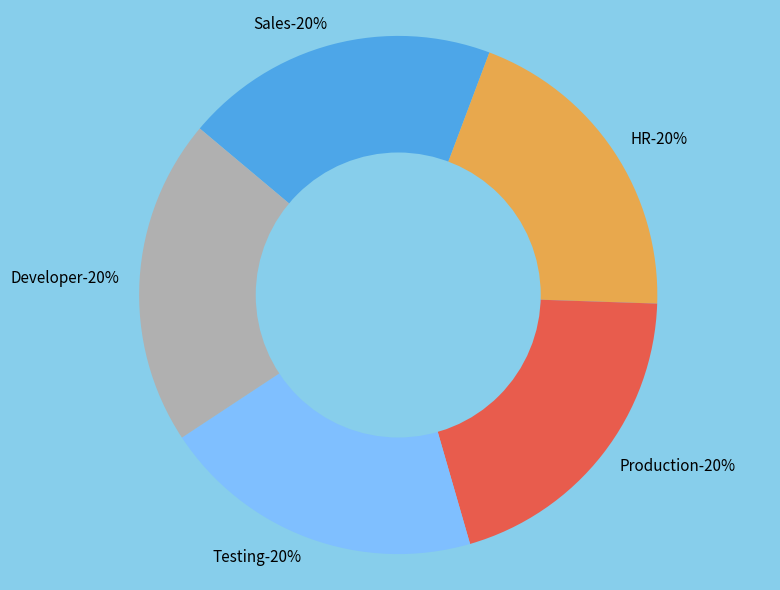

How many slices are in this pie chart?

5